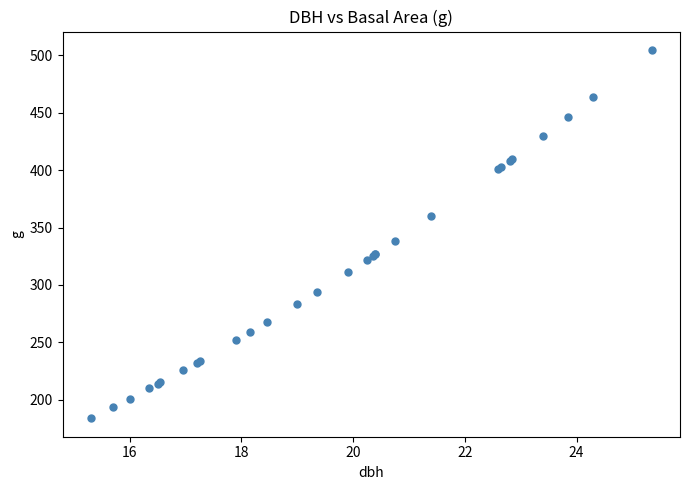

What Y value in the scatter plot is closest to 344?

338.2